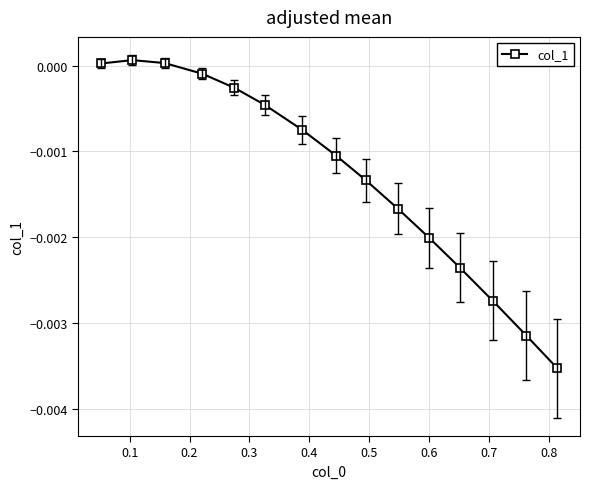

How many points are higher than both their immediate neighbors (excluding endpoints)?

1